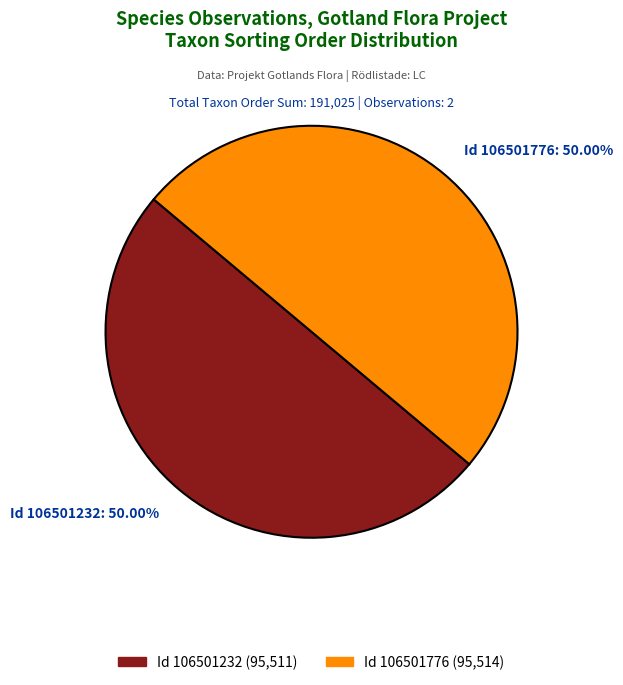

How many segments does this pie chart have?

2